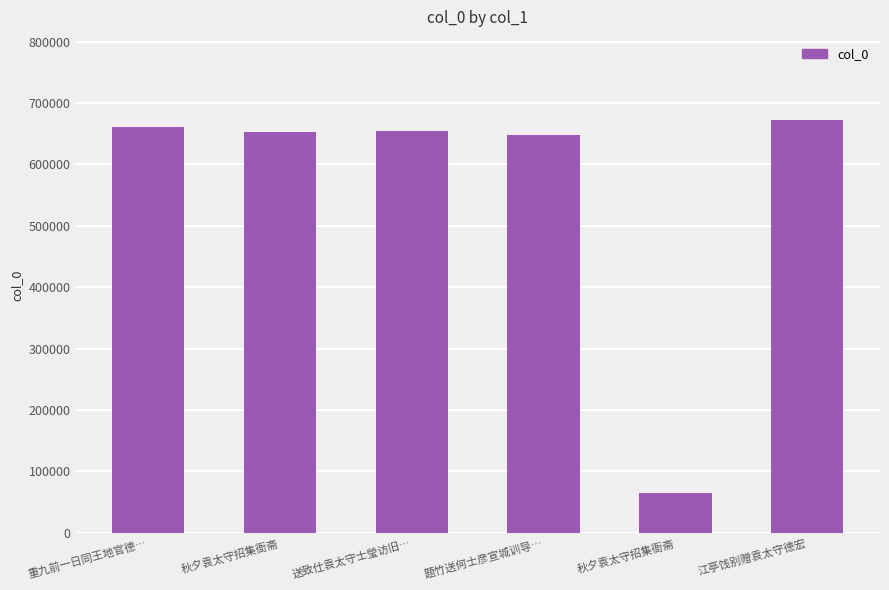

How many bars are there in total?

6